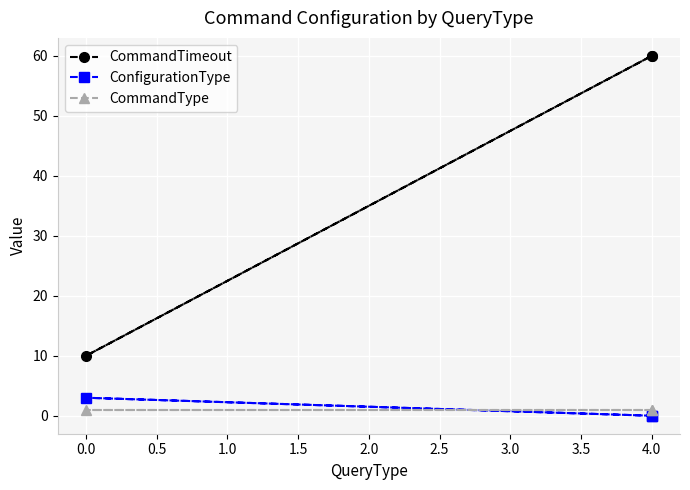

What are all the series names shown in the legend?

CommandTimeout, ConfigurationType, CommandType